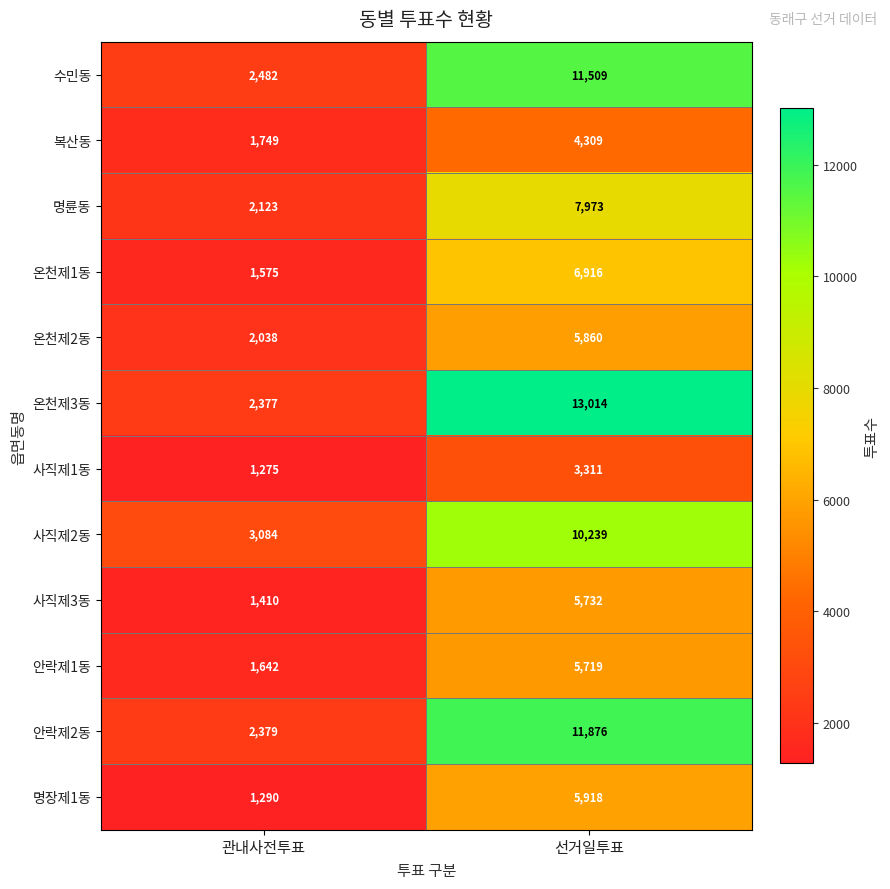

What is the highest value of the 온천제3동 series?

13014